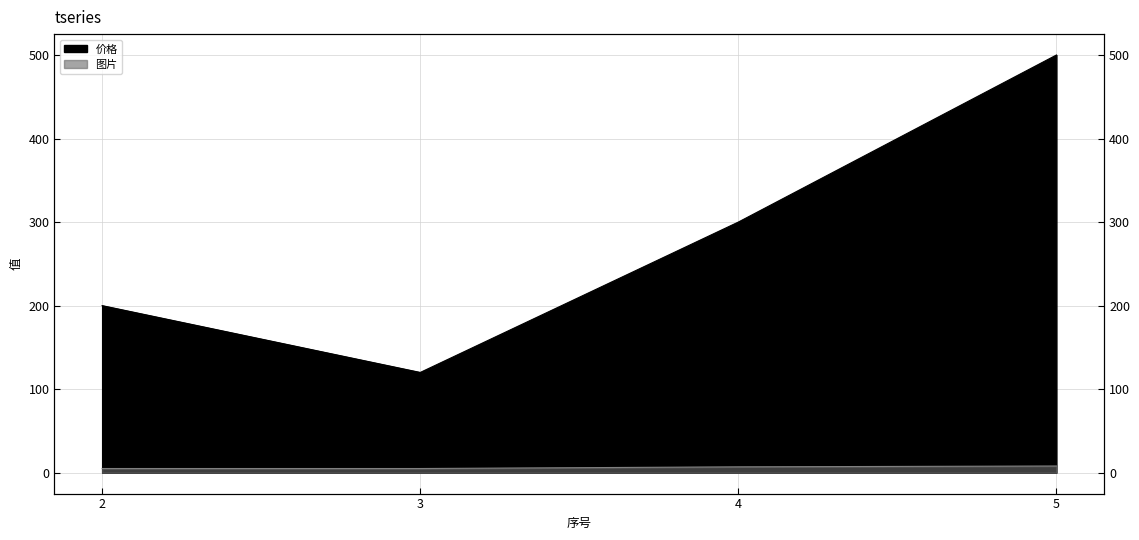

Count the 价格 values in the range 200 to 500.

3